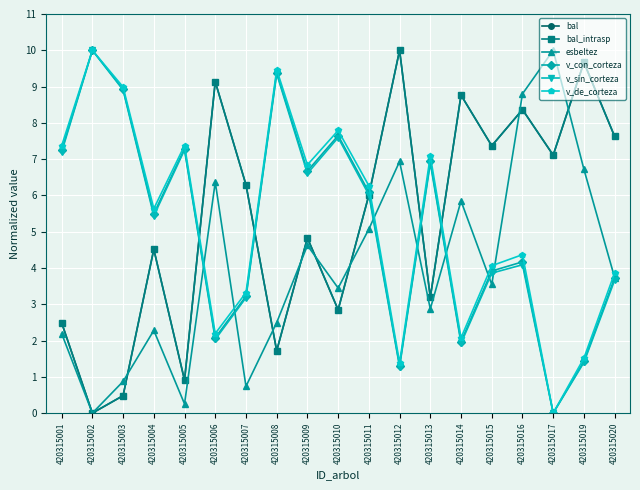

At which category does the chart reach its minimum across all series?

420315002